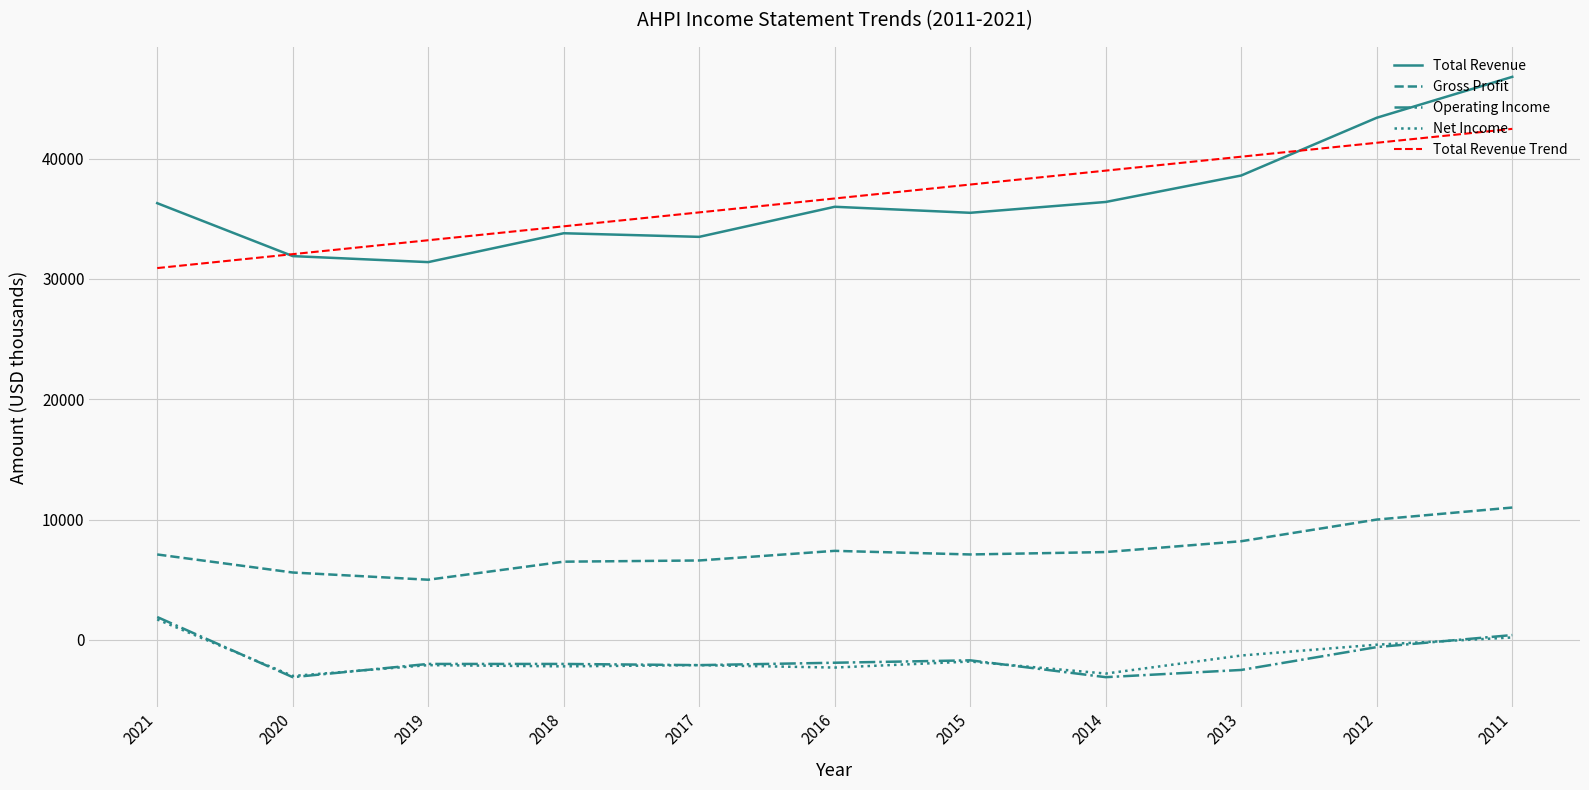

At which category is the sum across all series the highest?

2011